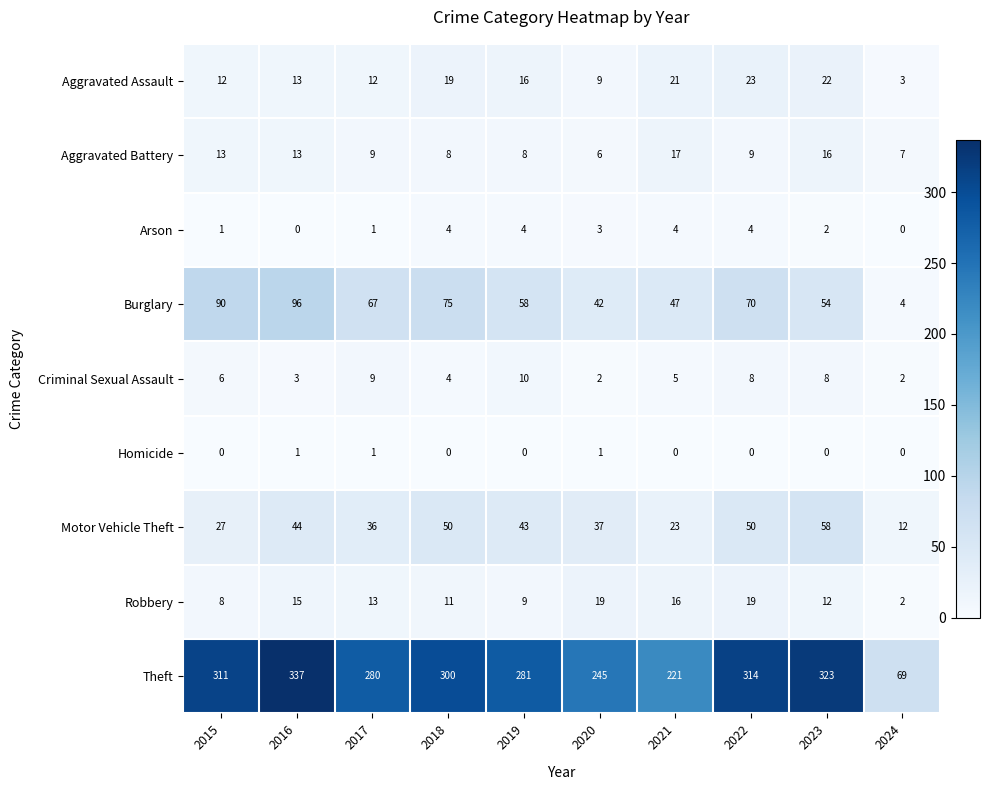

Rank the series at 2023 from highest to lowest value.

Theft, Motor Vehicle Theft, Burglary, Aggravated Assault, Aggravated Battery, Robbery, Criminal Sexual Assault, Arson, Homicide